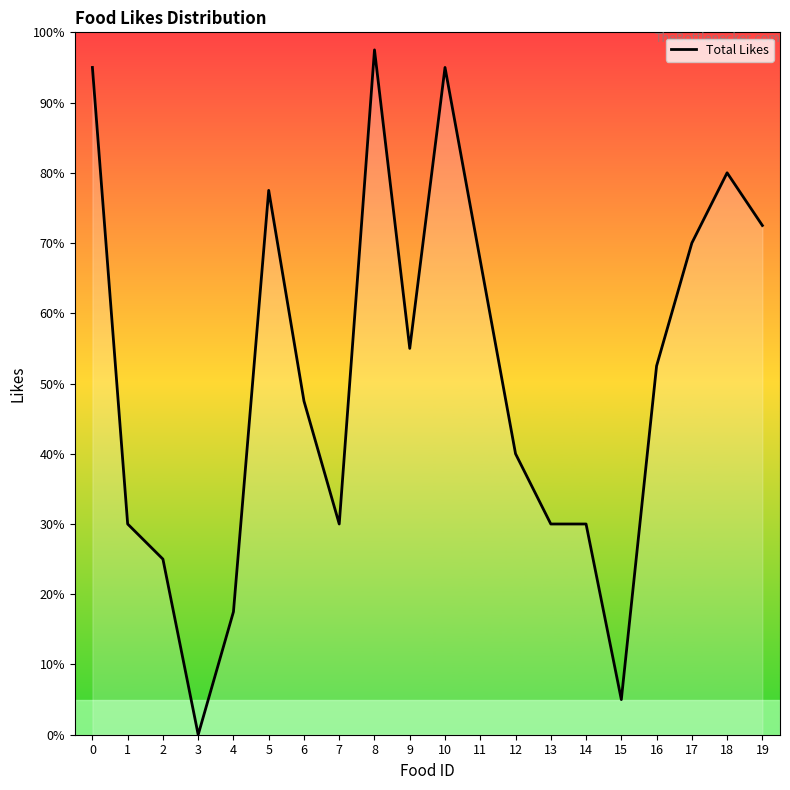

Which category has the highest value across all series?

8